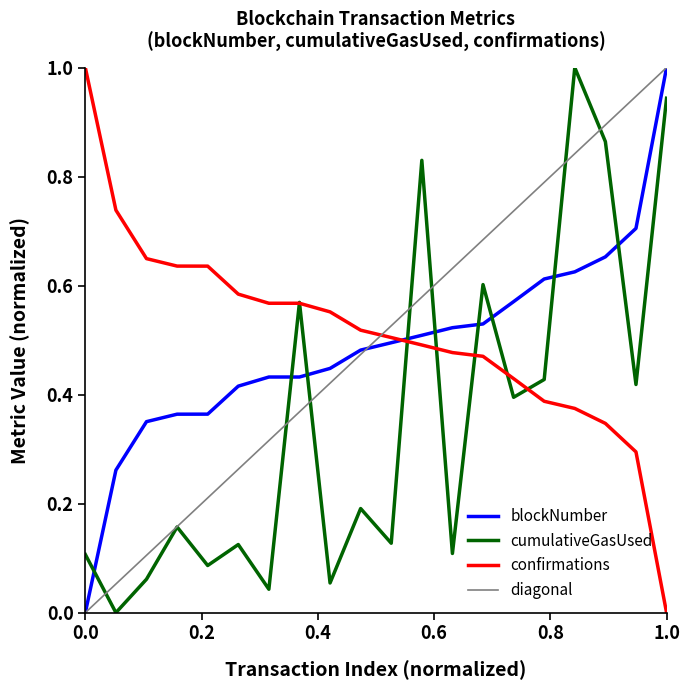

Rank the series by their maximum value, from highest to lowest.

blockNumber, cumulativeGasUsed, confirmations